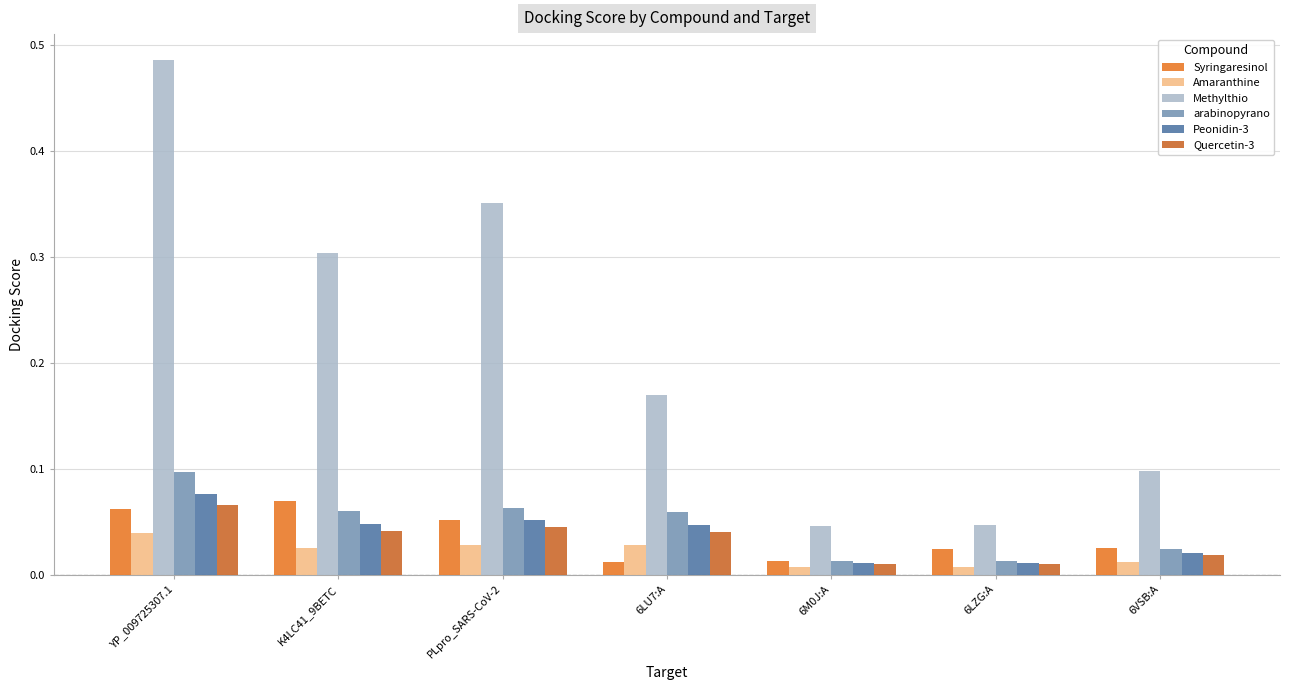

How many data points does each series have?

7